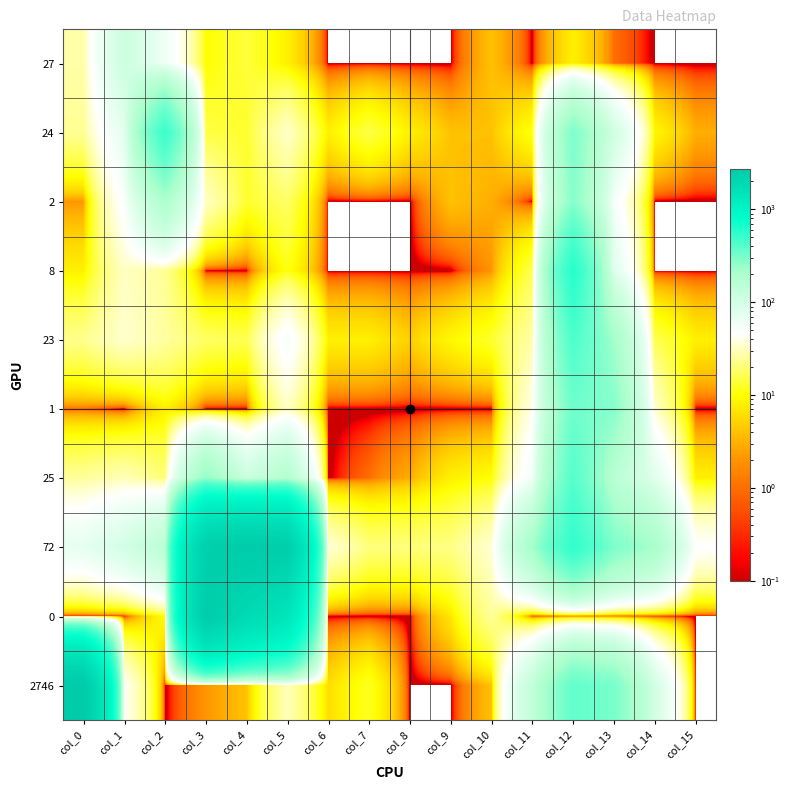

What is the difference between the highest and lowest values at col_15?

47